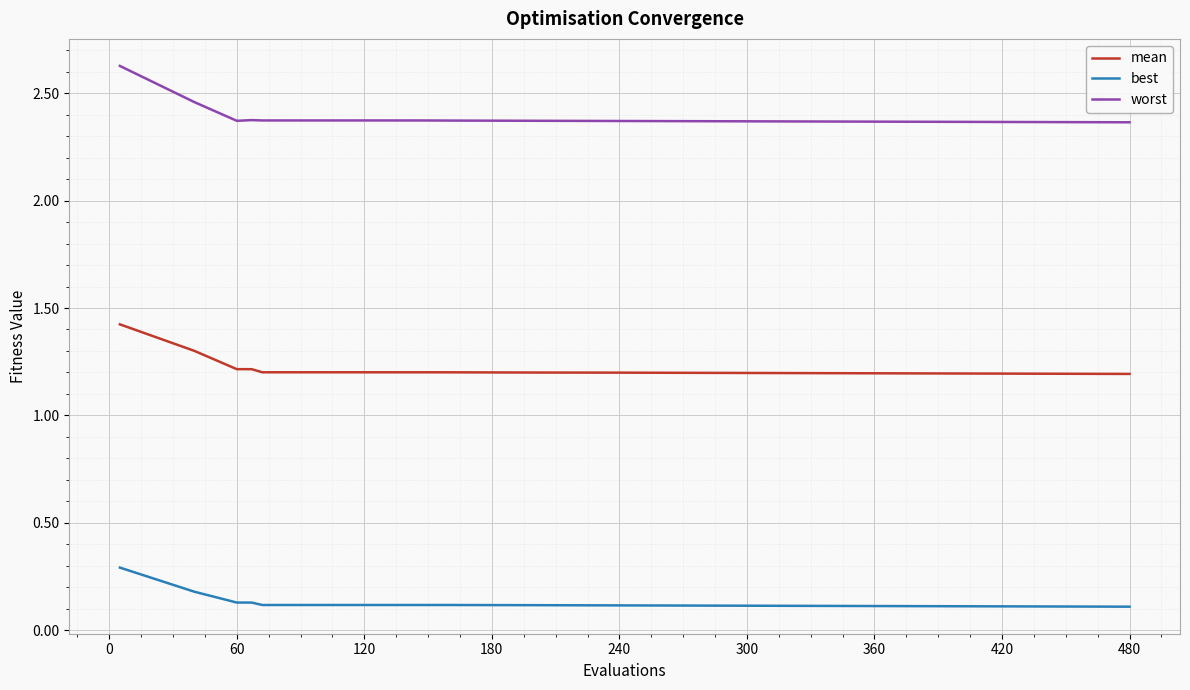

Which series has the largest total across all categories?

worst